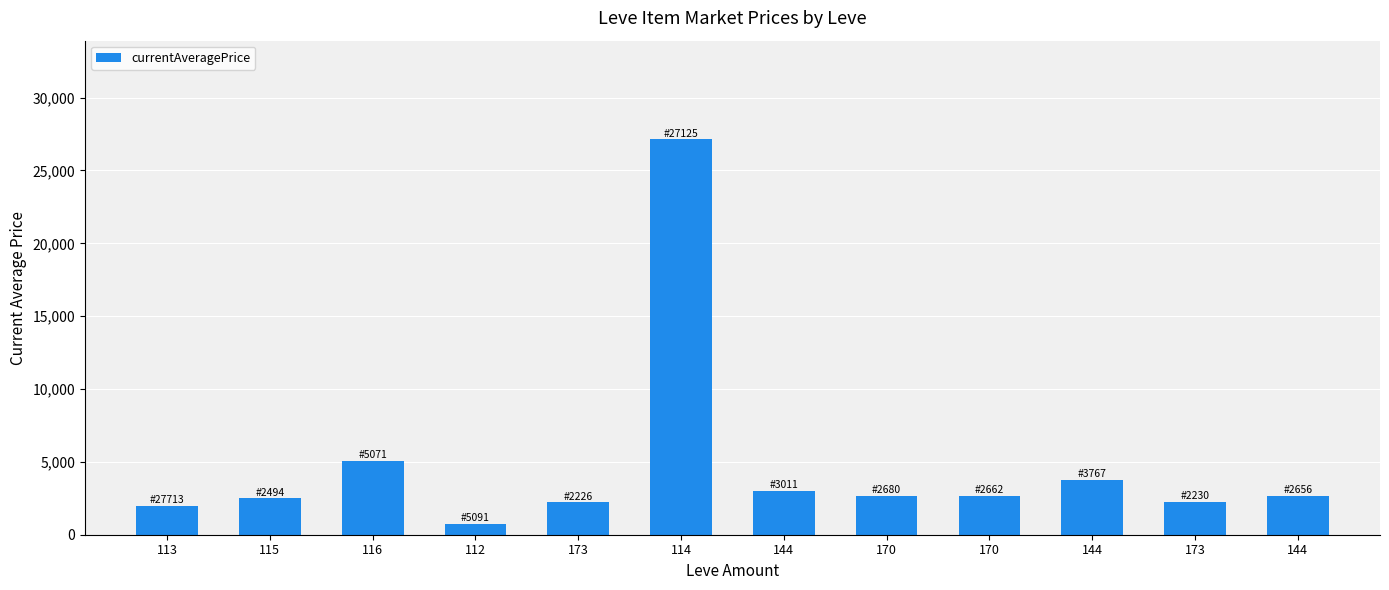

How many values are below 2662?

6